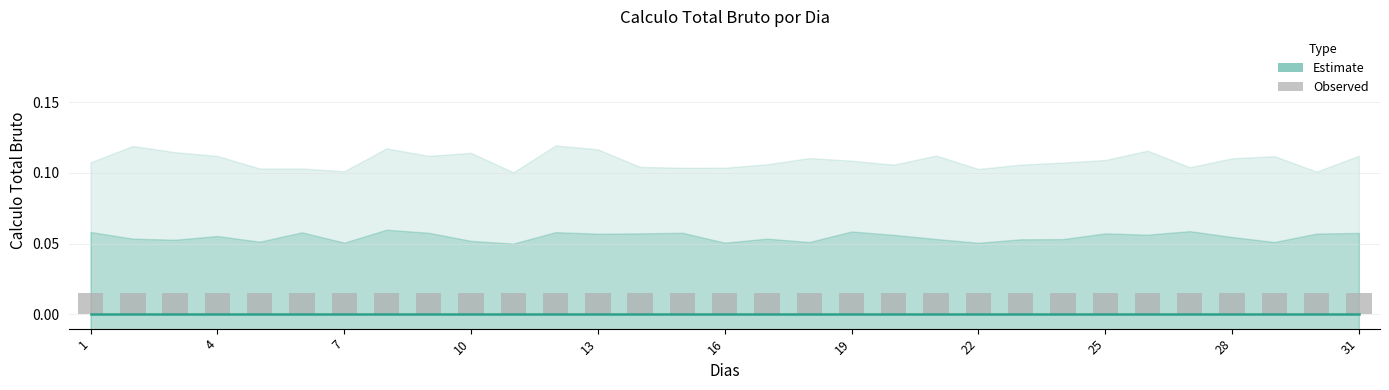

How many categories are shown in the chart?

31